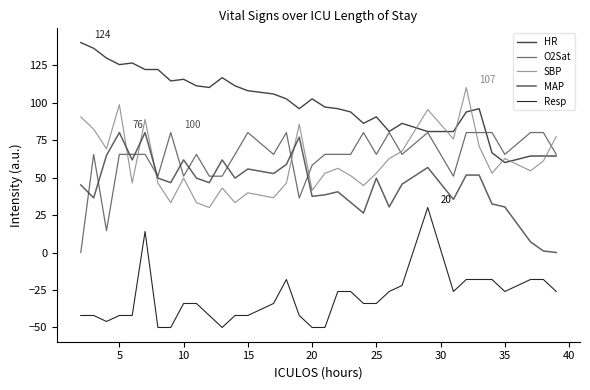

Does the chart have visible grid lines?

No